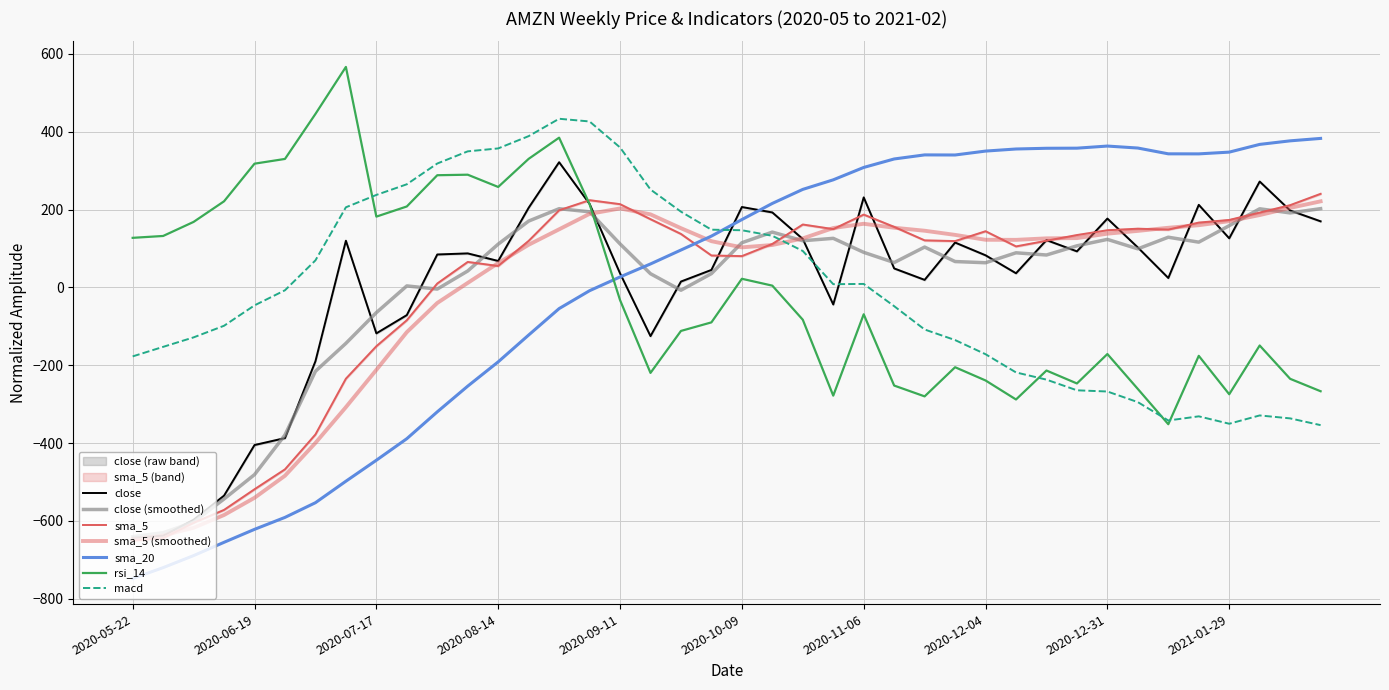

What is the label of the 3rd point from the right?

2021-02-05